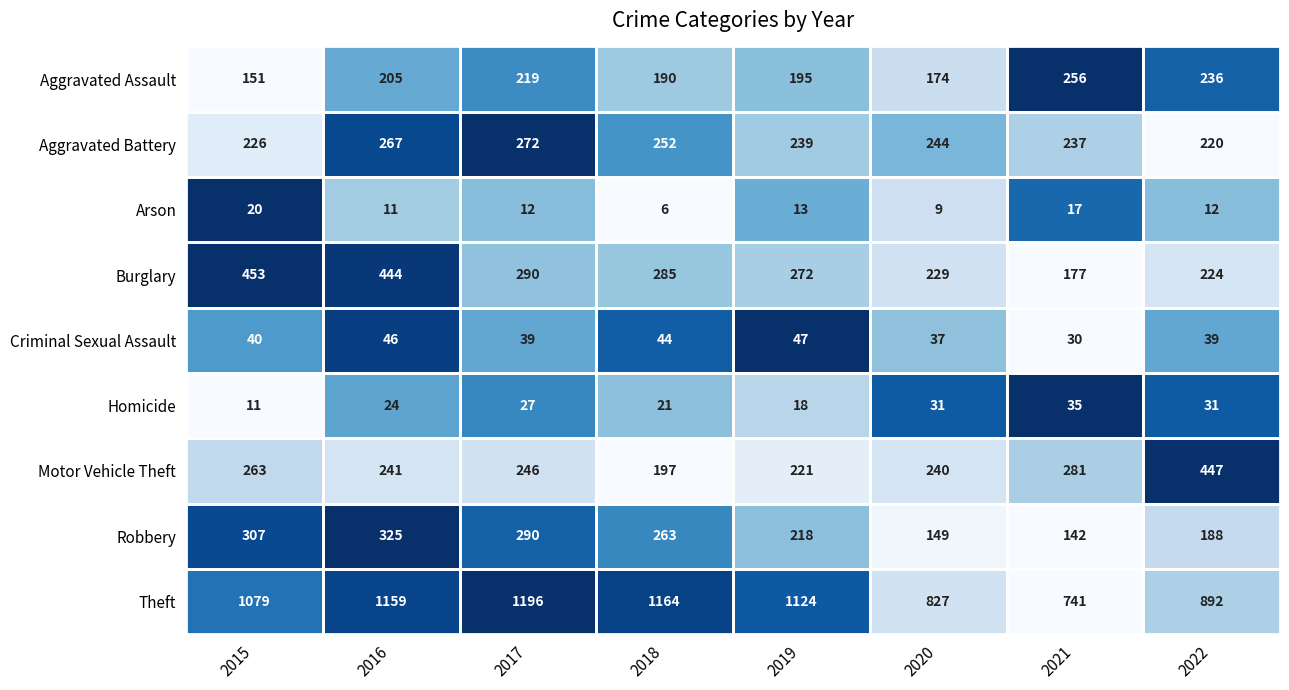

What is the spread (max minus min) of values at 2022?

880